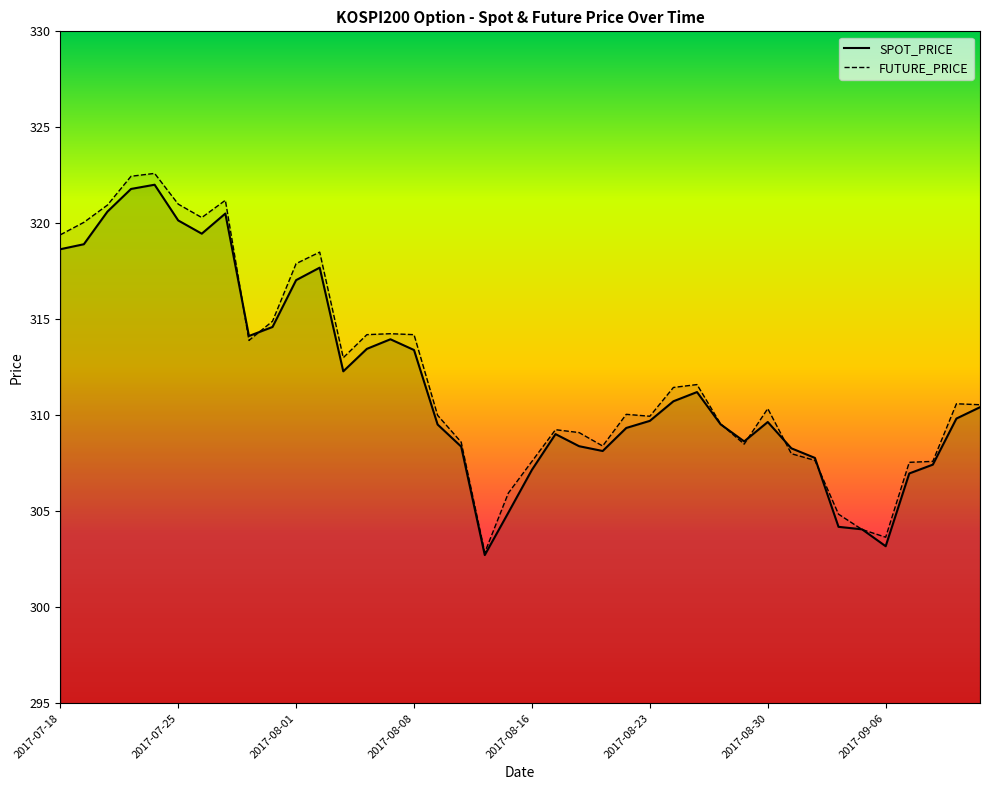

What is the sum of all FUTURE_PRICE_line values?

12486.5